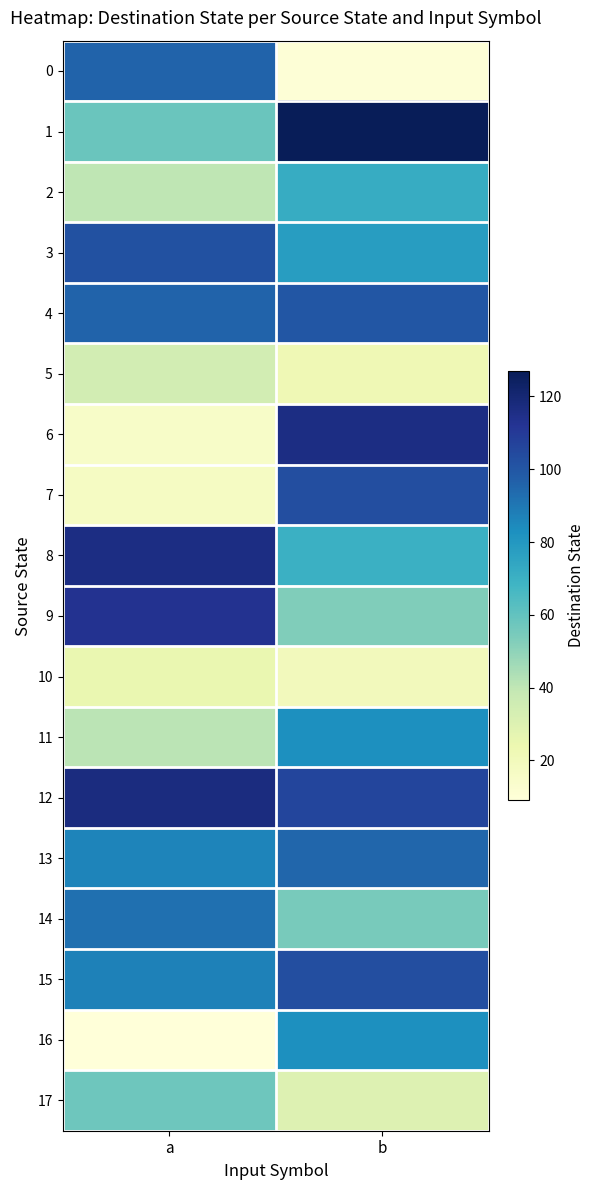

What is the difference between the highest and lowest values at b?

117